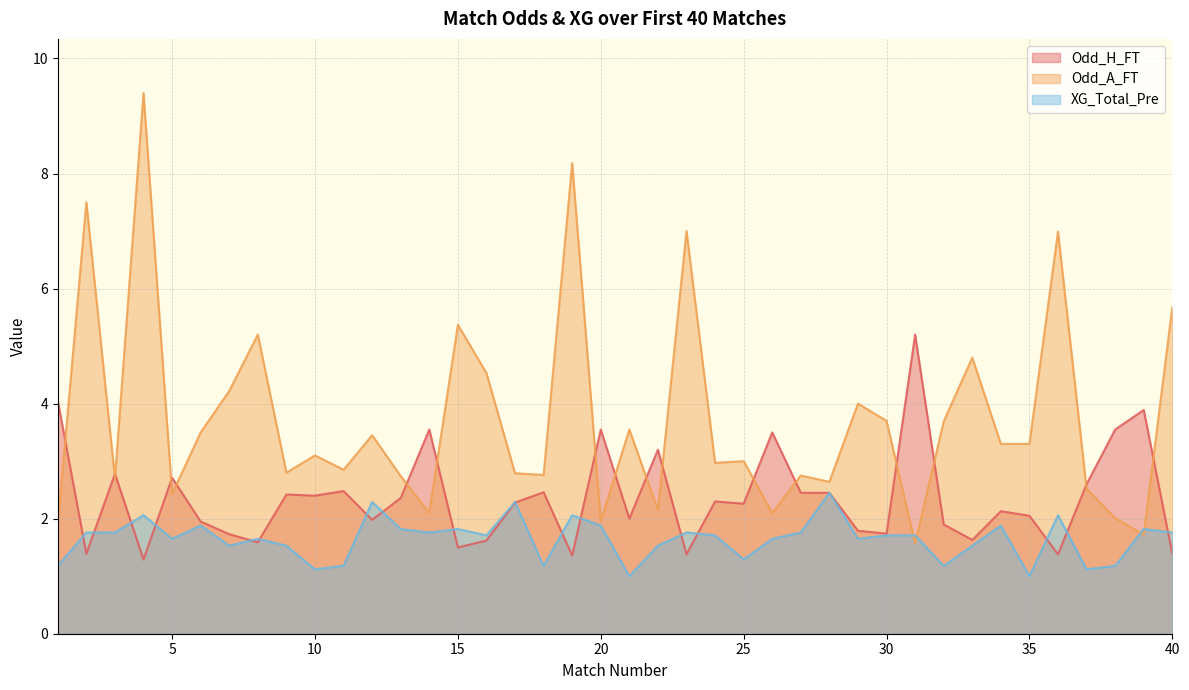

At which category is the sum across all series the highest?

4